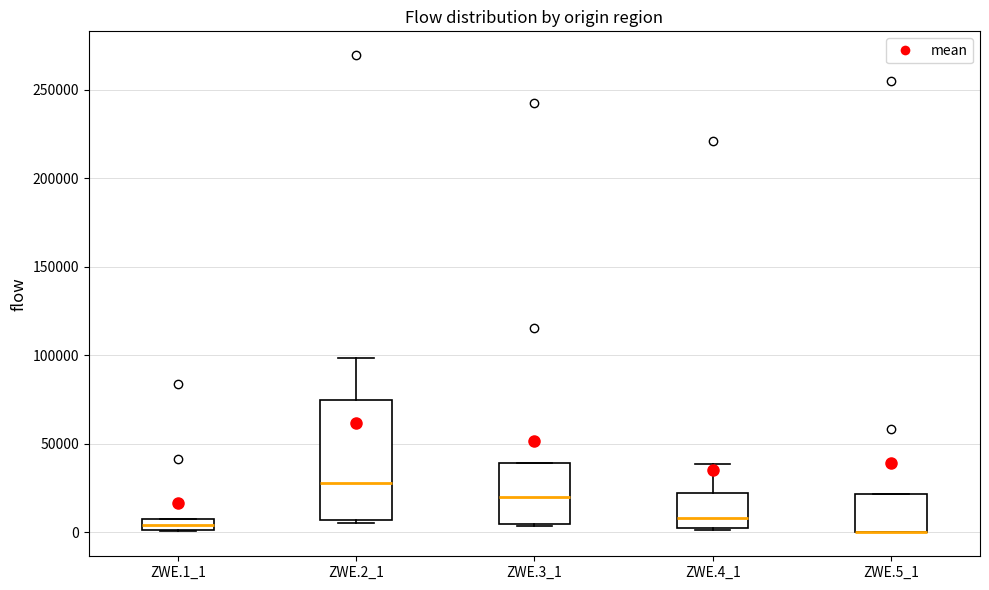

Where is the upper edge of the box for ZWE.3_1 on the y-axis? The values are not printed on the chart, so give them approximately, as read against the axis.

40000